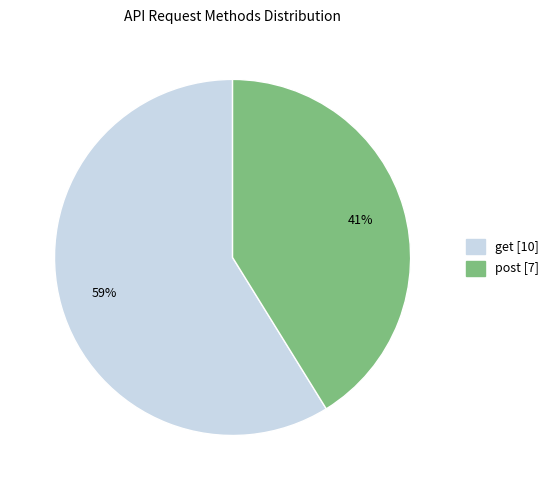

Rank the categories by value from highest to lowest.

get, post